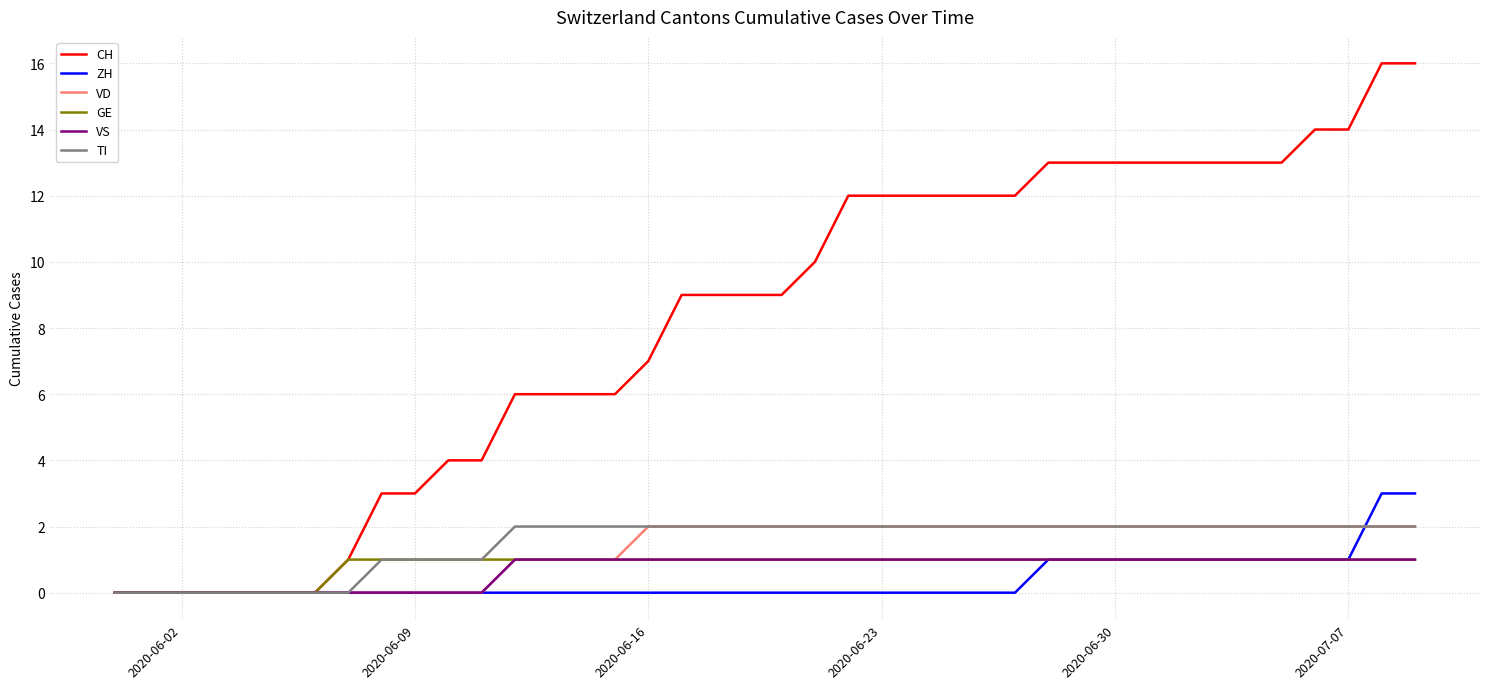

What are all the series names shown in the legend?

CH, ZH, VD, GE, VS, TI